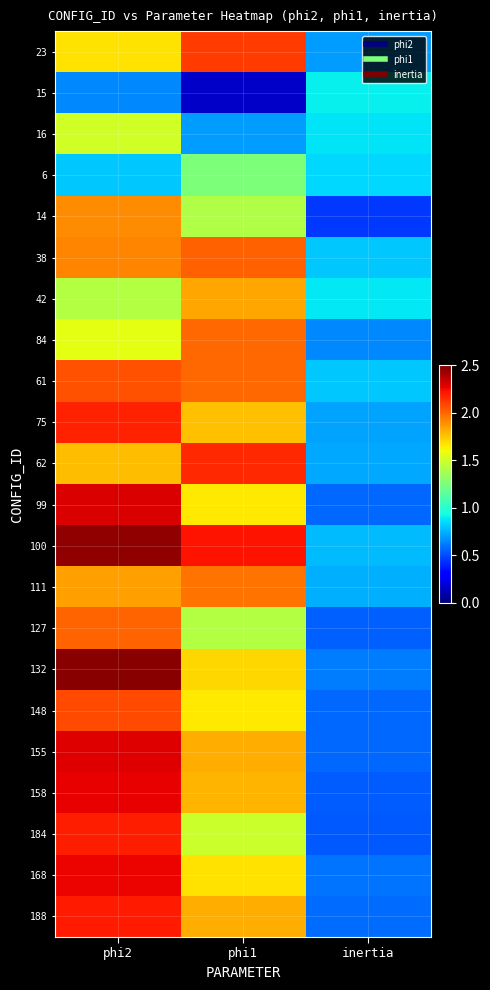

What is the total value across all series at inertia?

15.0